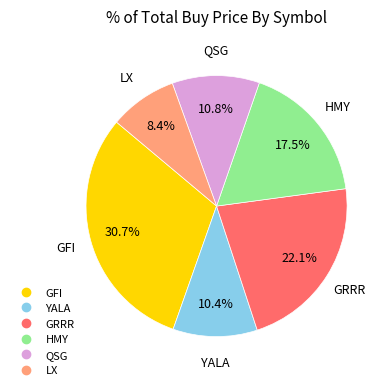

How many slices are in this pie chart?

6